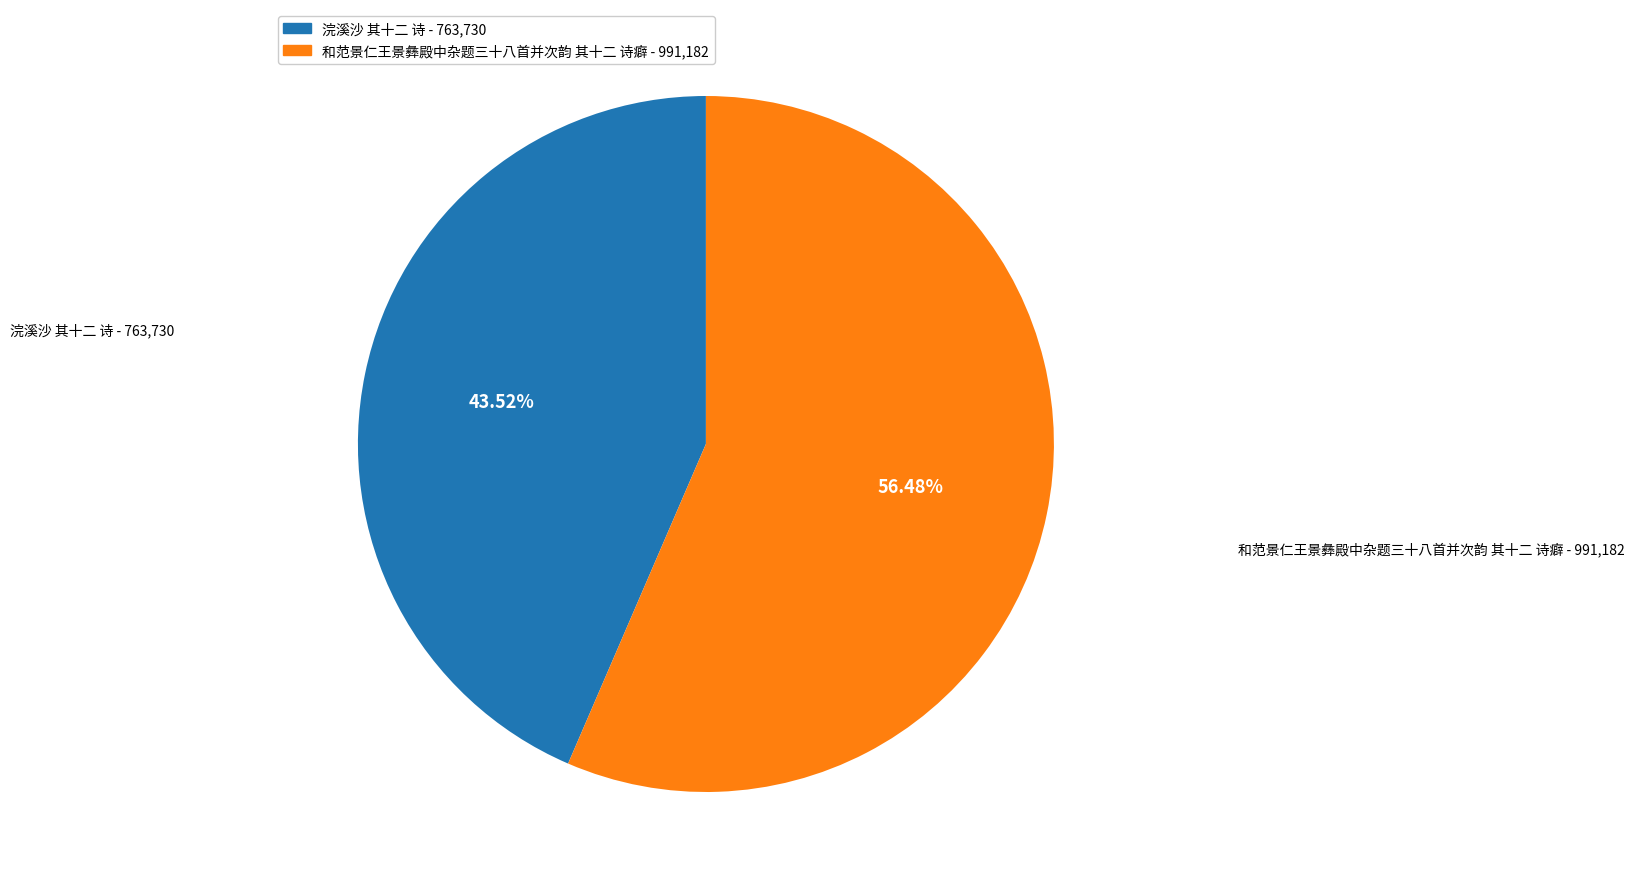

What percentage is the 和范景仁王景彝殿中杂题三十八首并次韵 其十二 诗癖 slice, to the nearest percent?

56%